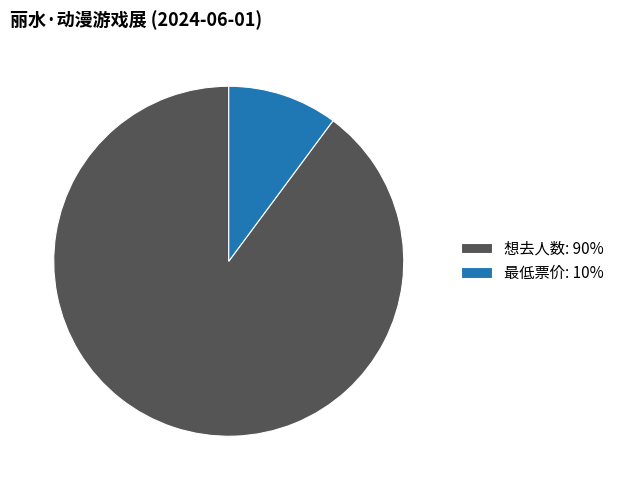

The 最低票价 slice represents 10% of the pie. True or false?

True